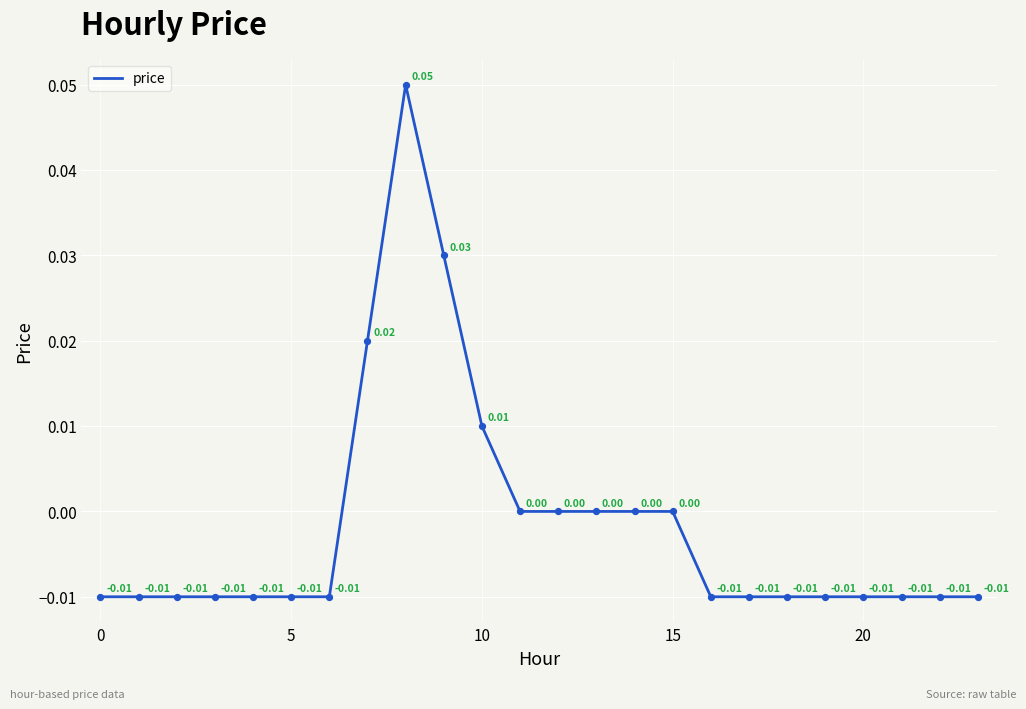

Does the chart have visible grid lines?

Yes